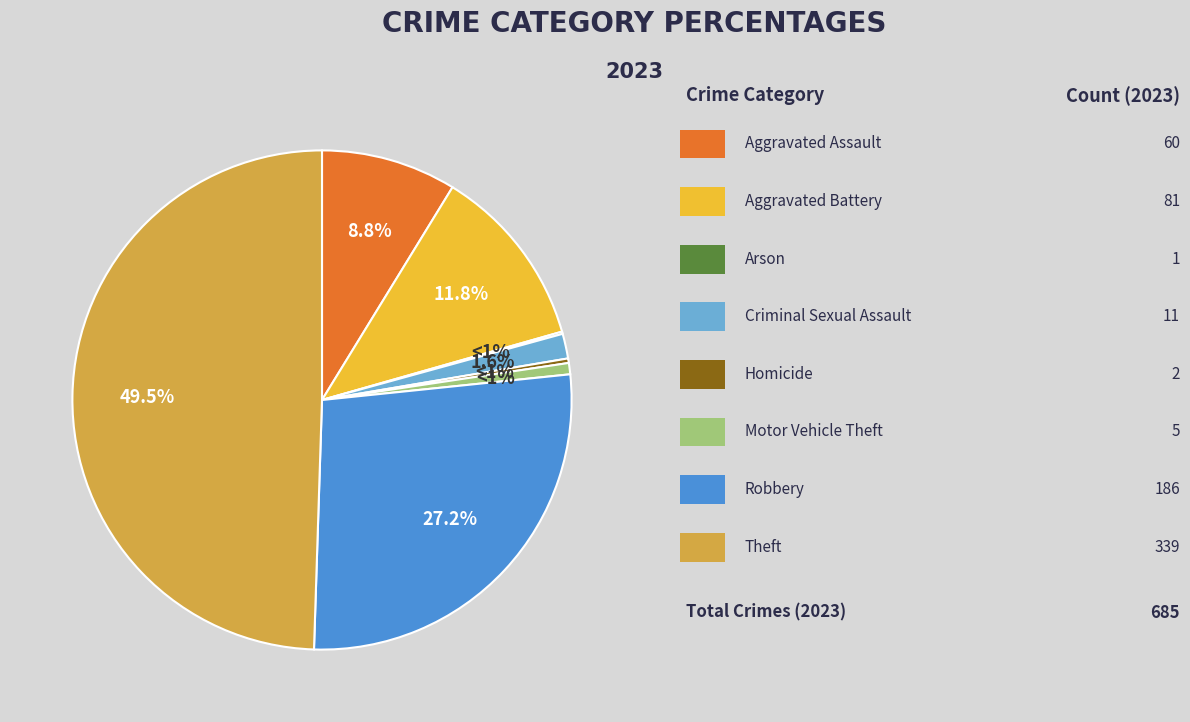

What percentage is NOT represented by Aggravated Assault?

91.2%